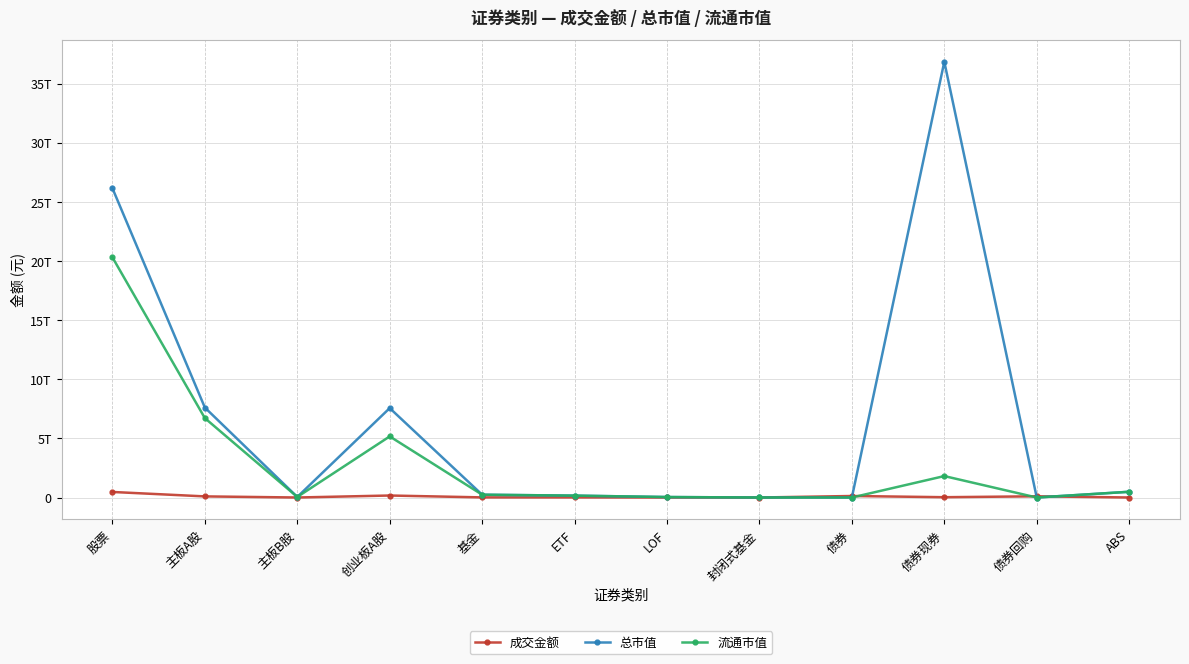

Which series has the widest spread of values?

总市值